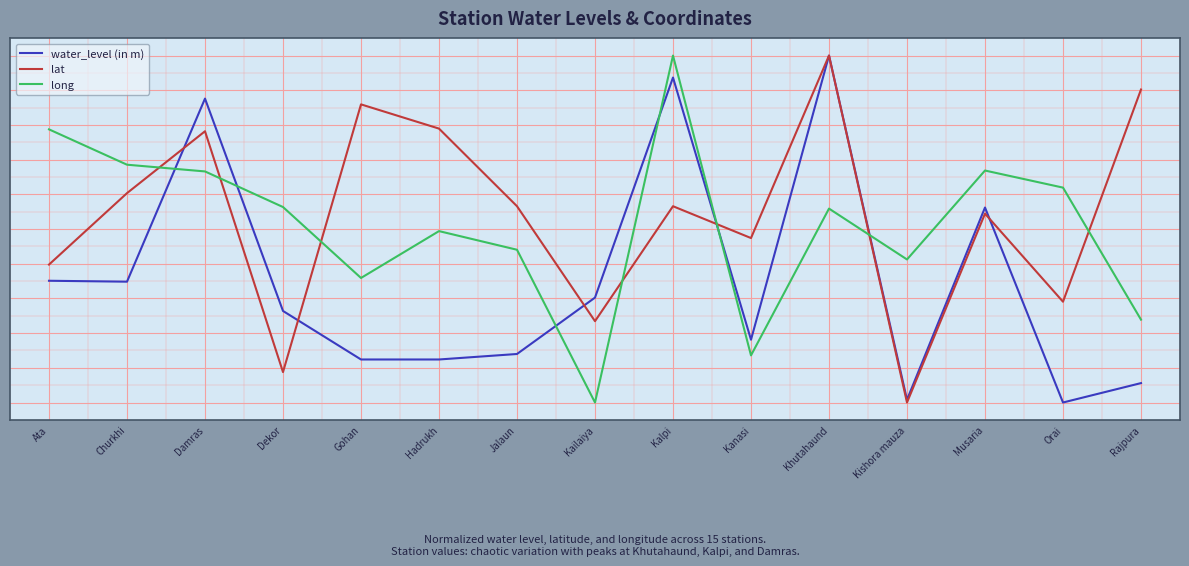

Does the chart have visible grid lines?

Yes